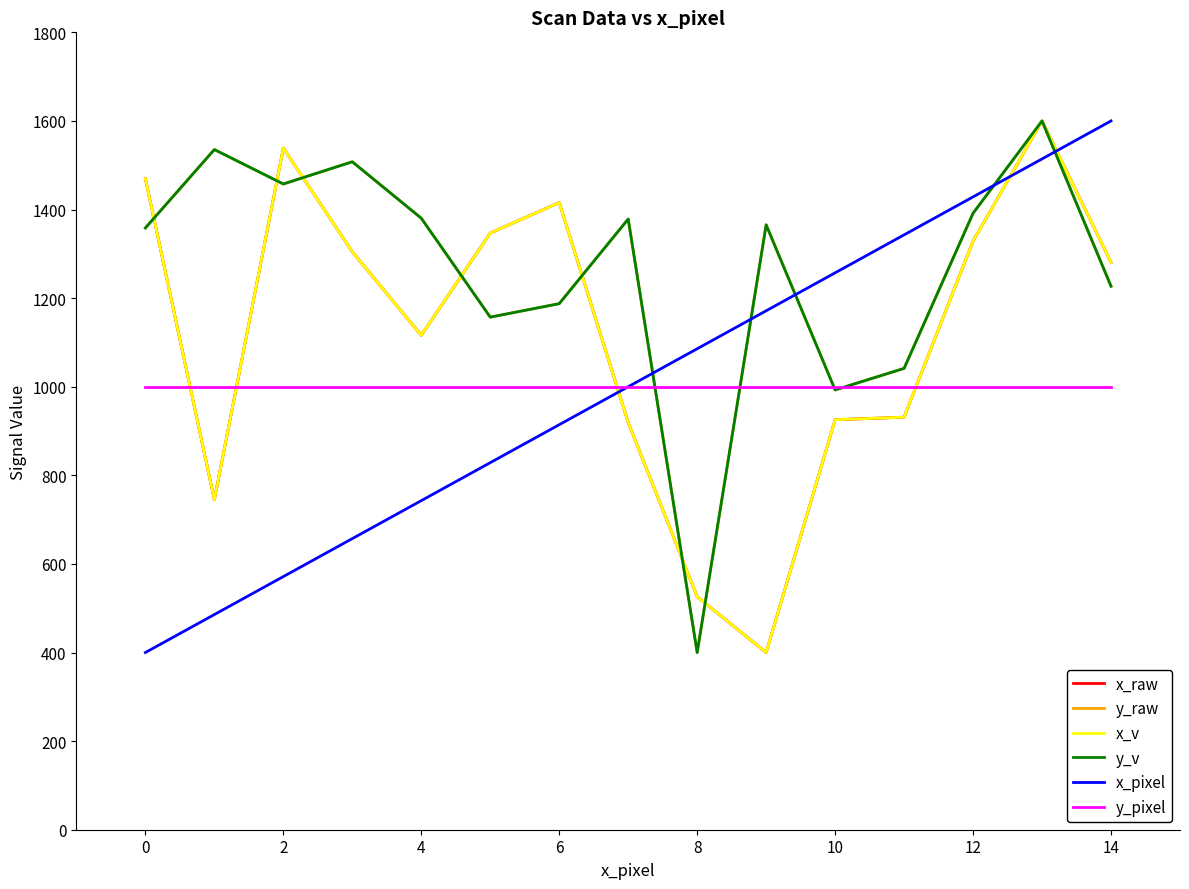

What is the average value of the x_raw series?

1123.2